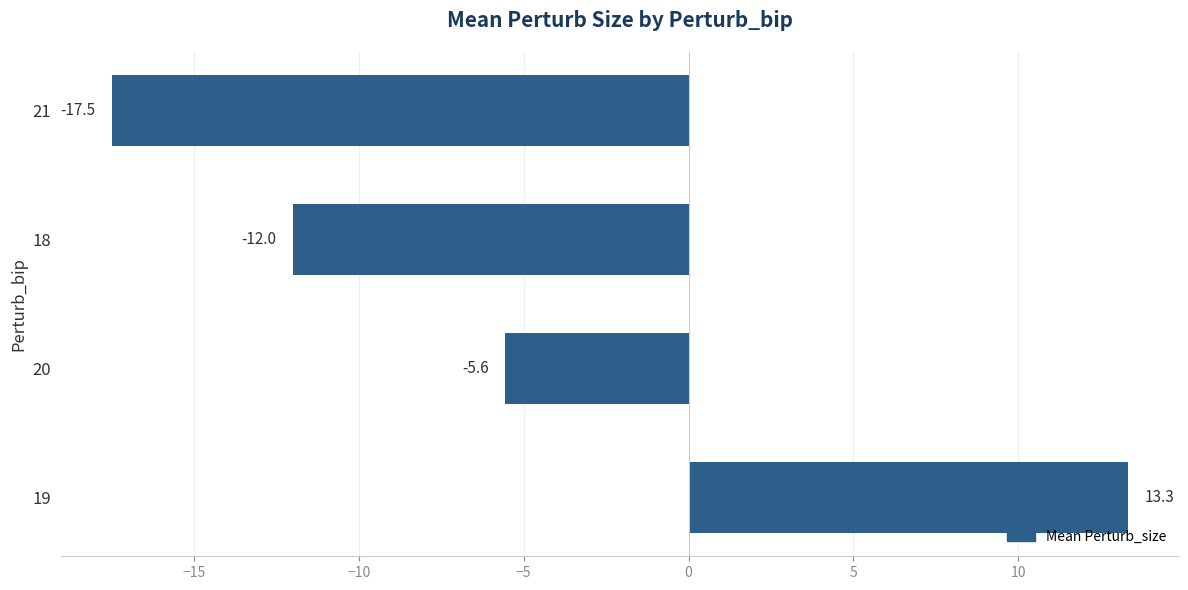

How many data points are above -5?

1